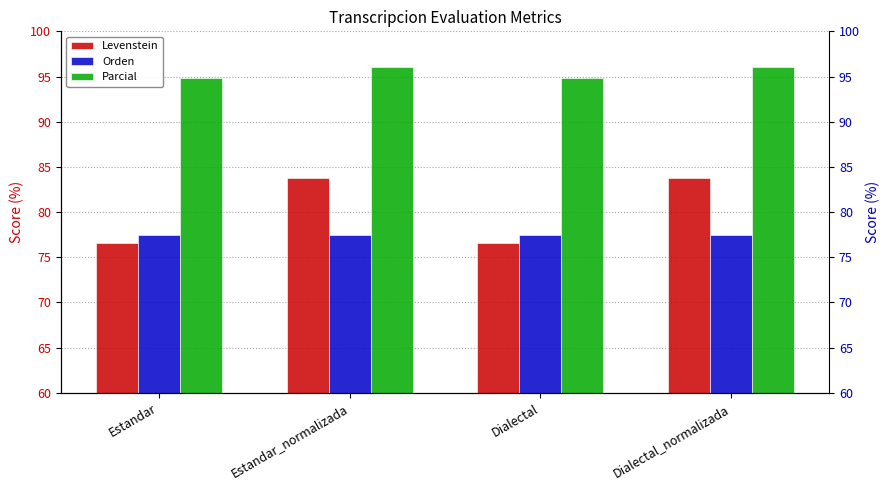

Reading right to left, extract all data points from this chart.

Levenstein: 83.7	76.6	83.7	76.6
Orden: 77.5	77.5	77.5	77.5
Parcial: 96.1	94.9	96.1	94.9